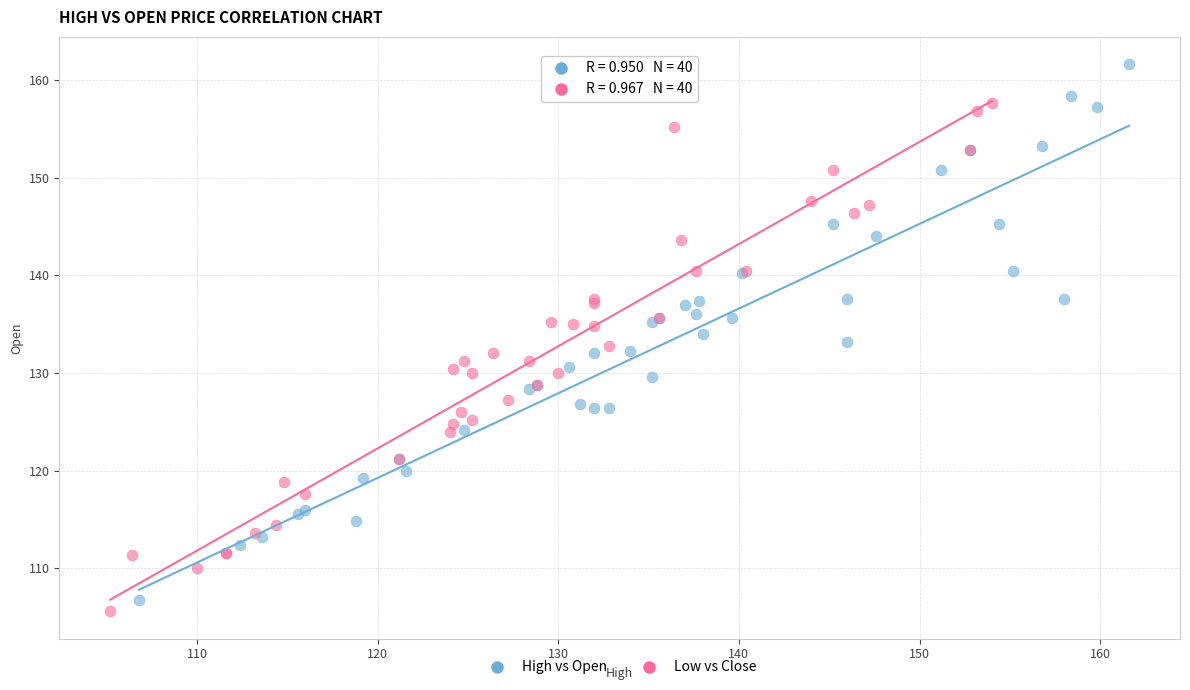

Which series contains the highest Y value?

High vs Open